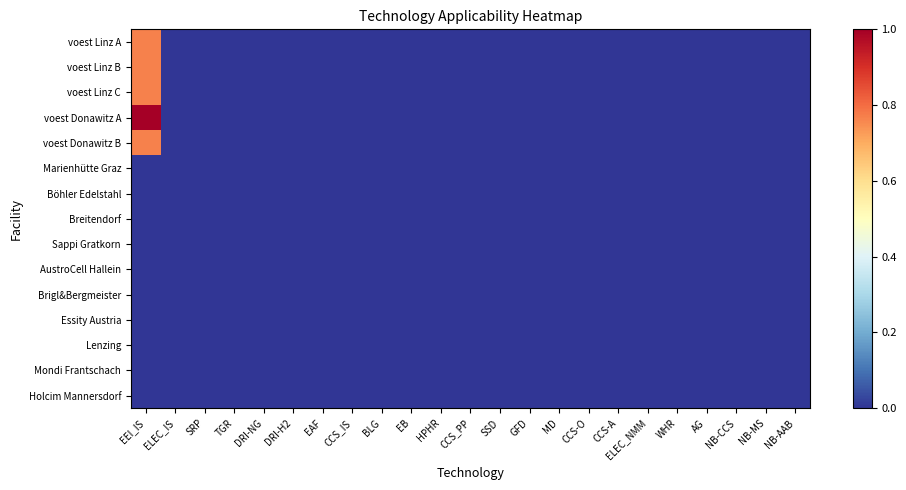

At which category does the chart reach its peak across all series?

EEI_IS